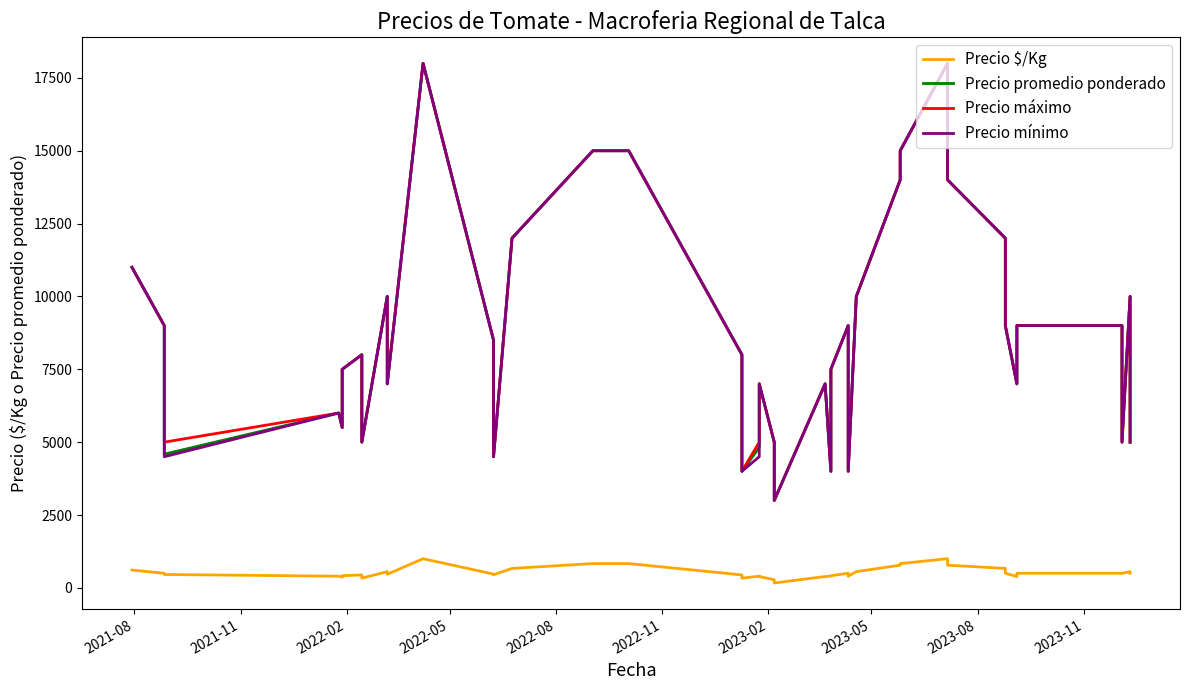

What is the value of the Precio máximo point at the 6th from the left?

7500